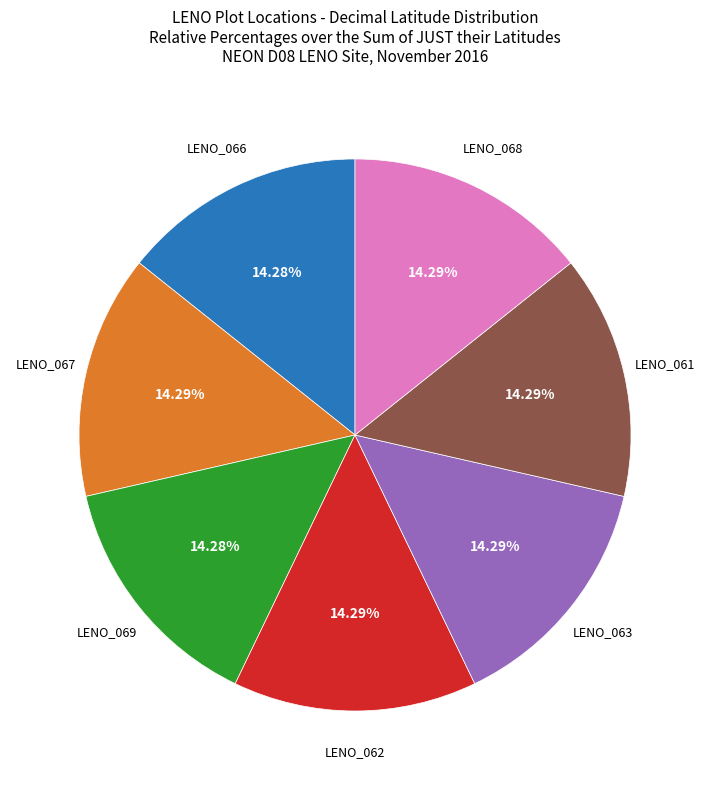

Is there a majority slice in this chart?

No